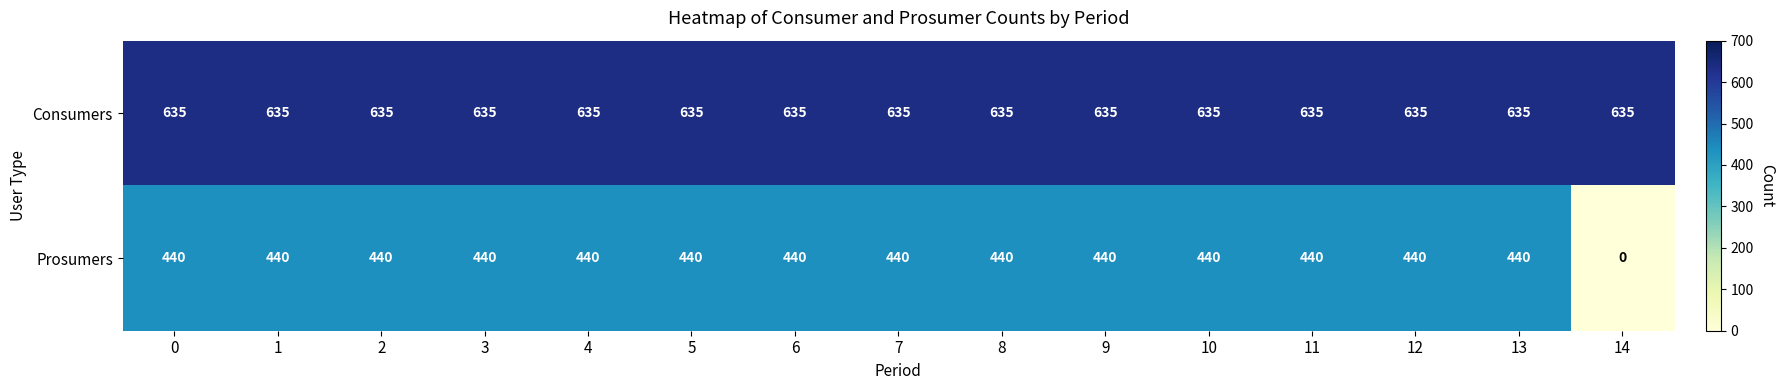

Which series has the widest spread of values?

Prosumers